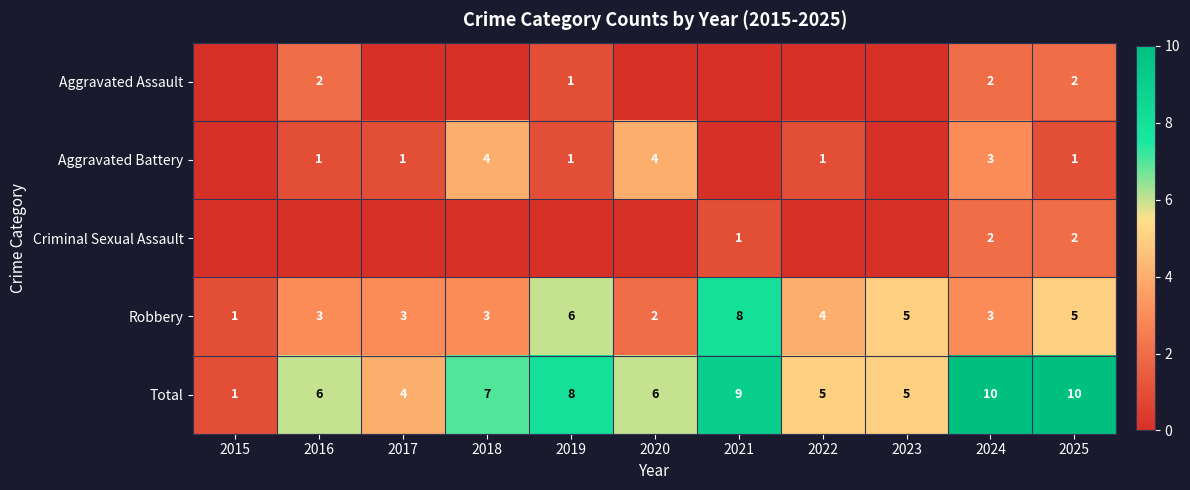

What is the difference between the Total values at 2025 and 2015?

9